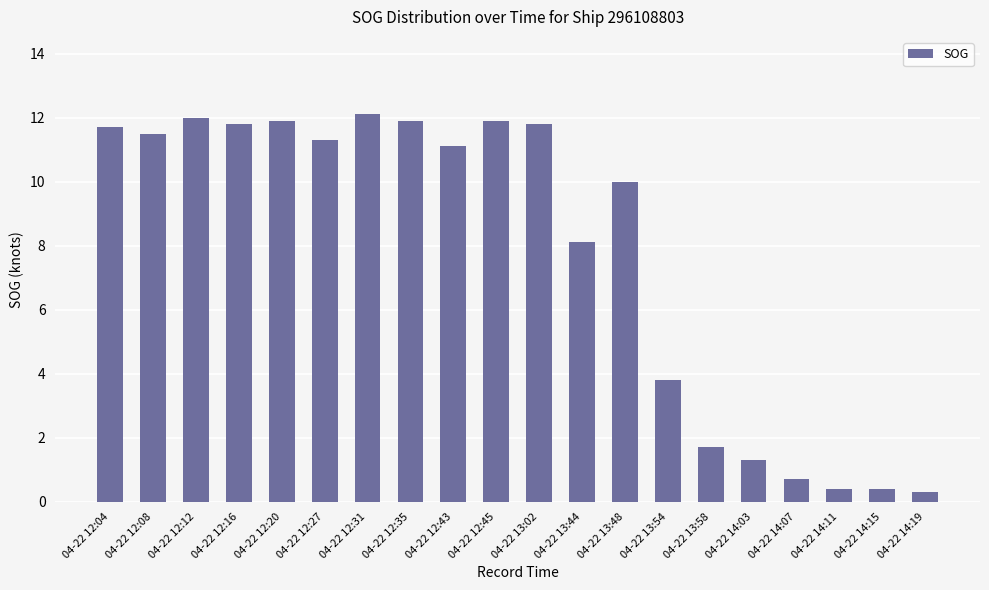

Reading left to right, what are all the values shown in this chart?

11.7	11.5	12.0	11.8	11.9	11.3	12.1	11.9	11.1	11.9	11.8	8.1	10.0	3.8	1.7	1.3	0.7	0.4	0.4	0.3